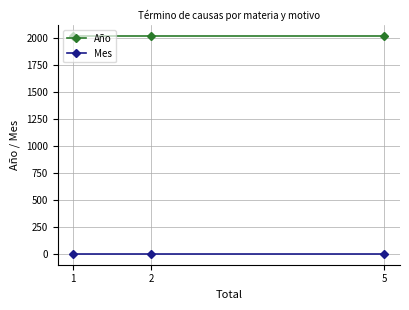

What is the total value across all series at 5?

2025